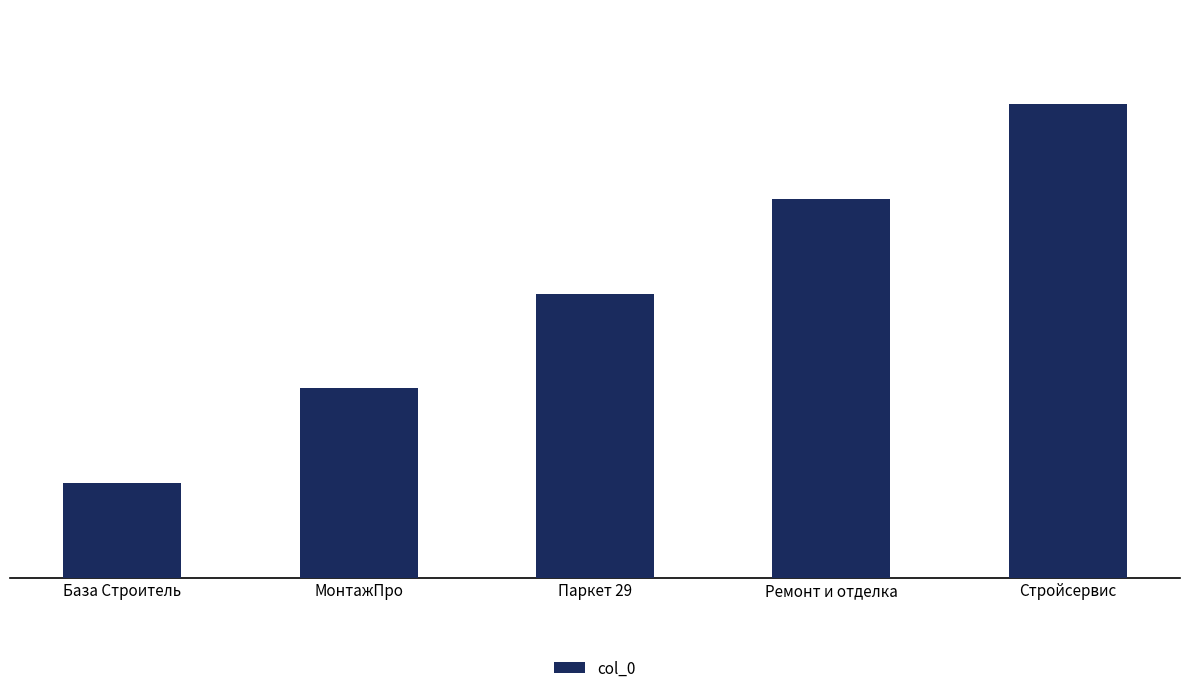

What is the value of the 2nd bar from the left?

2